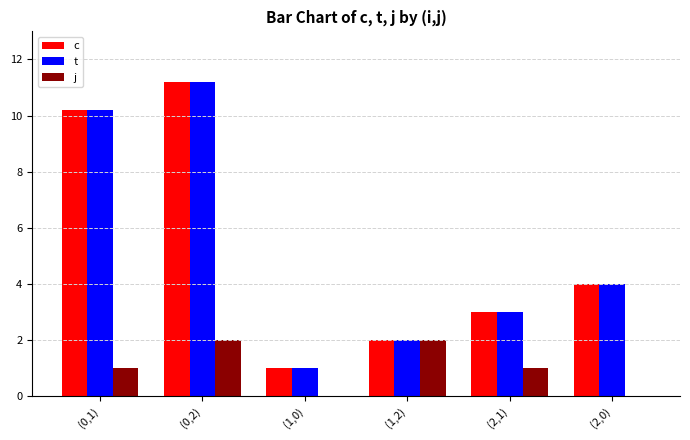

Which category has the highest value across all series?

(0,2)